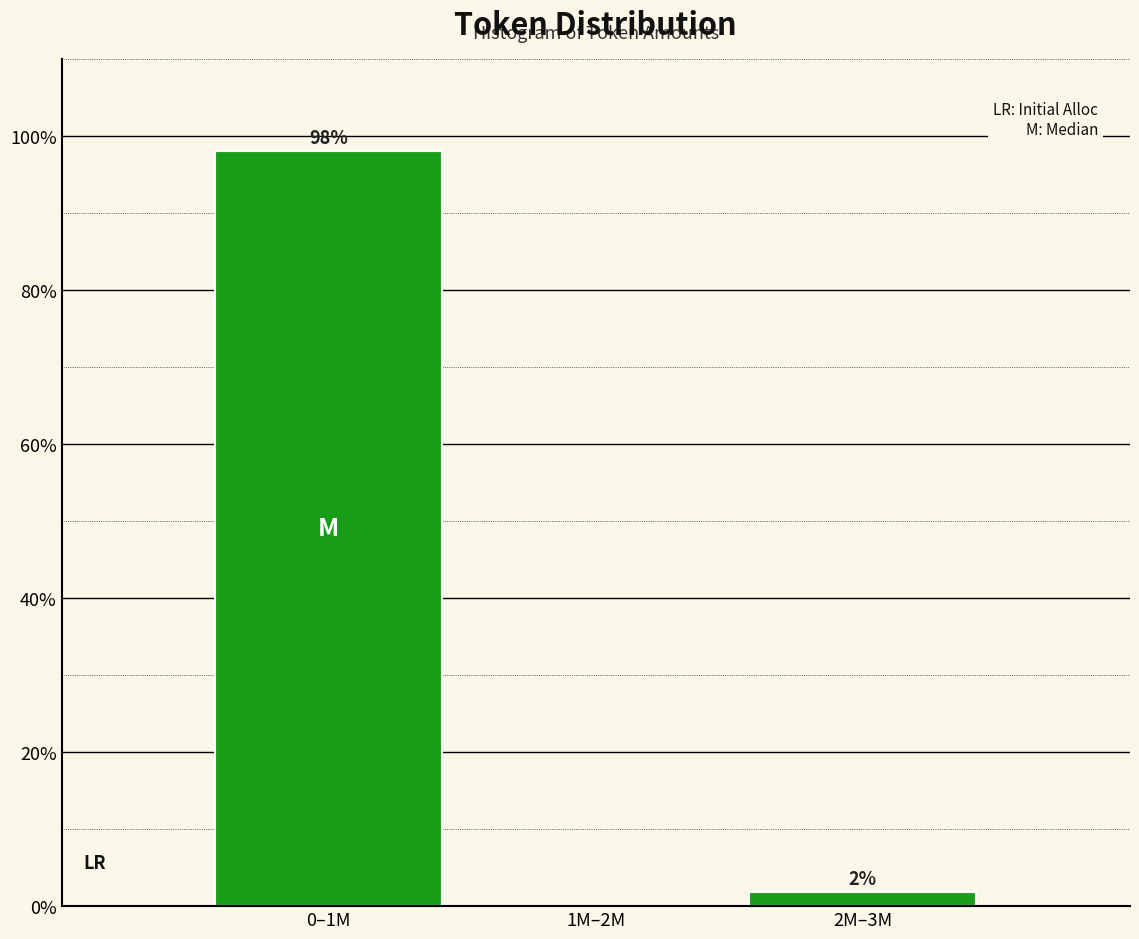

Which category has the highest value across all series?

0–1M